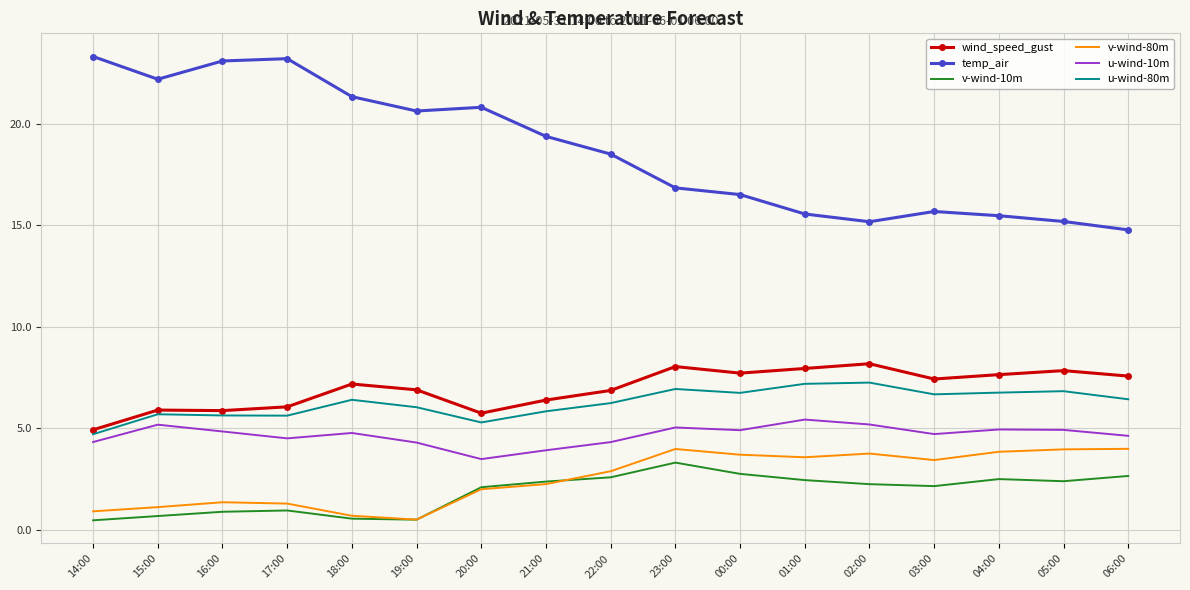

What is the approximate value of u-wind-10m at 19:00?

4.3